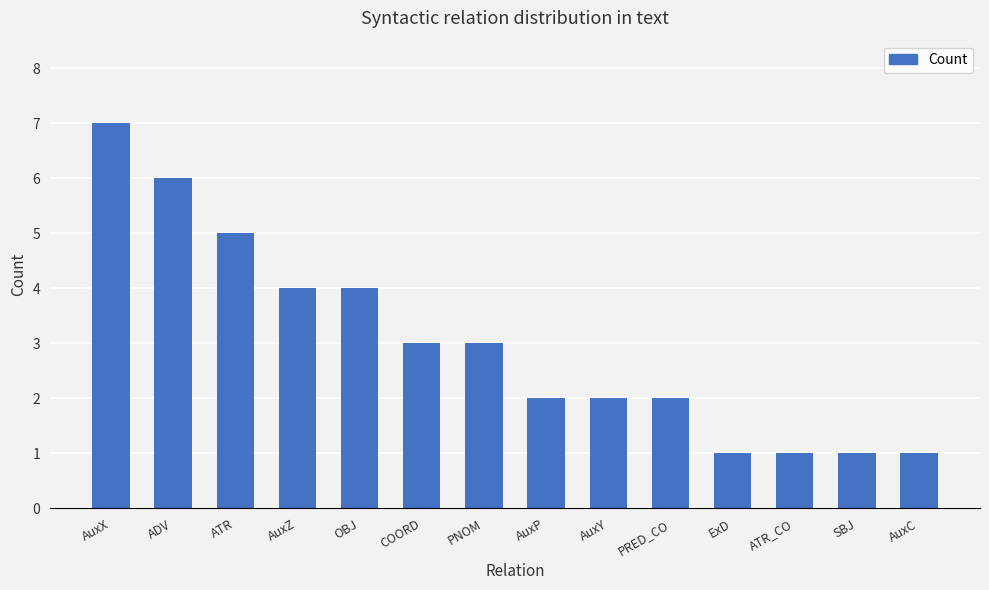

At which category does the chart reach its peak across all series?

AuxX